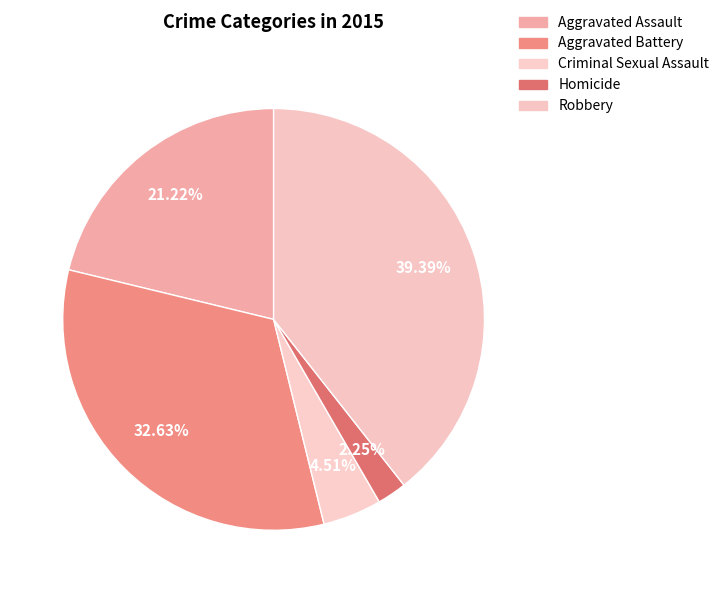

To the nearest percent, what portion does Robbery represent?

39%